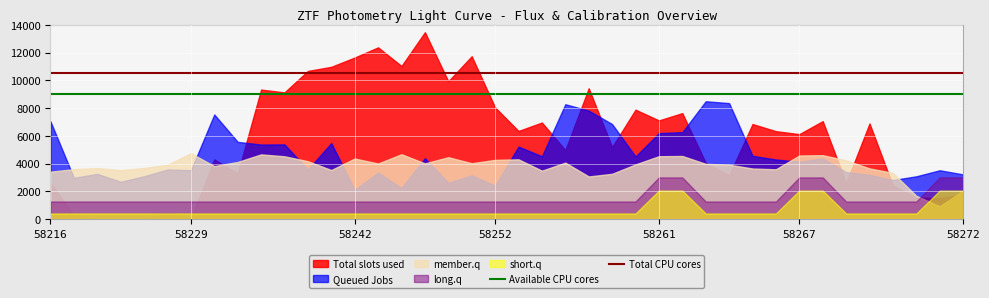

The Available CPU cores series shows 2717 at 58216. True or false?

False